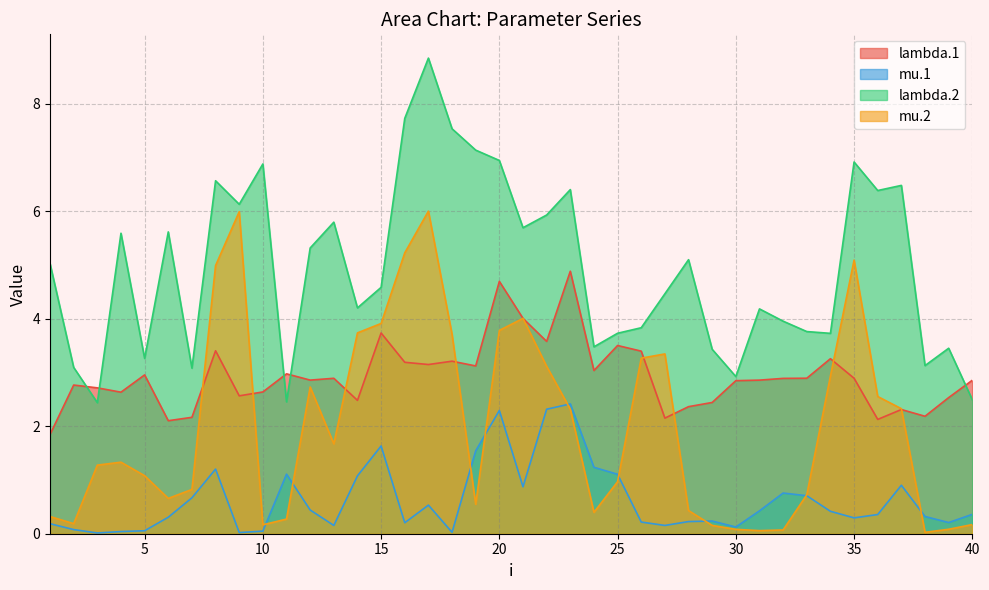

Which series has the largest range (max minus min)?

lambda.2